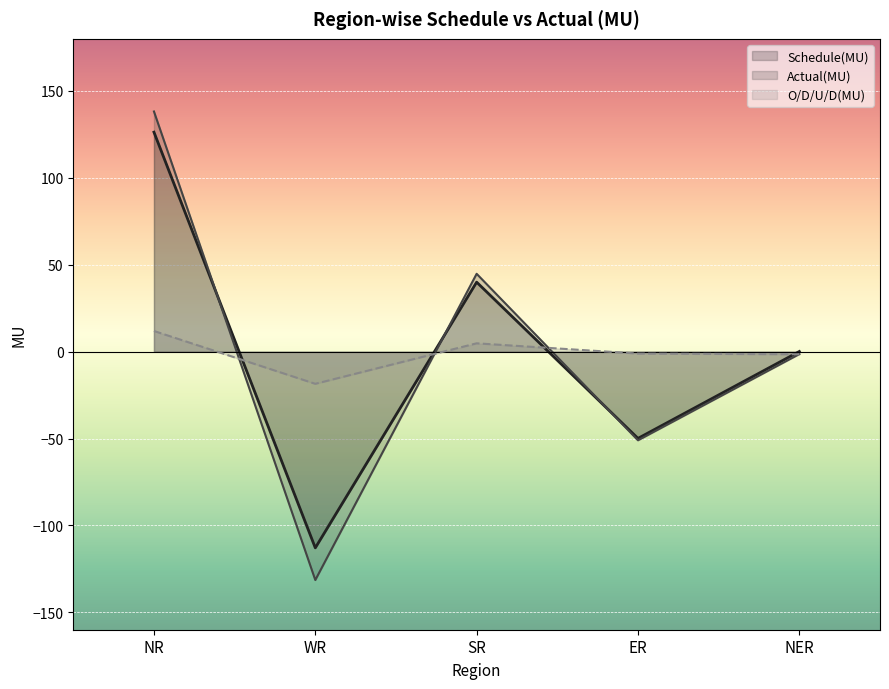

At which label is Schedule(MU) closest to 6?

NER